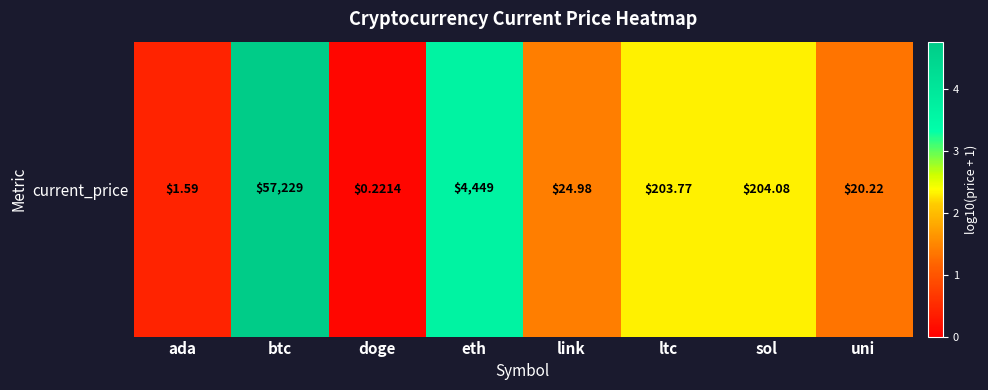

Is it true that the value at sol is 2.3?

True